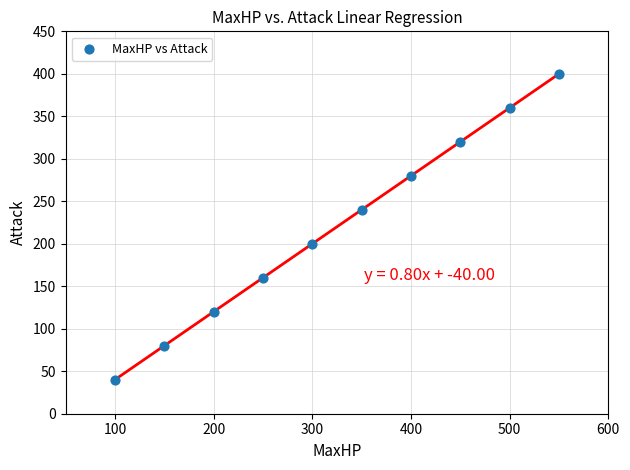

What is the average Y value?

220